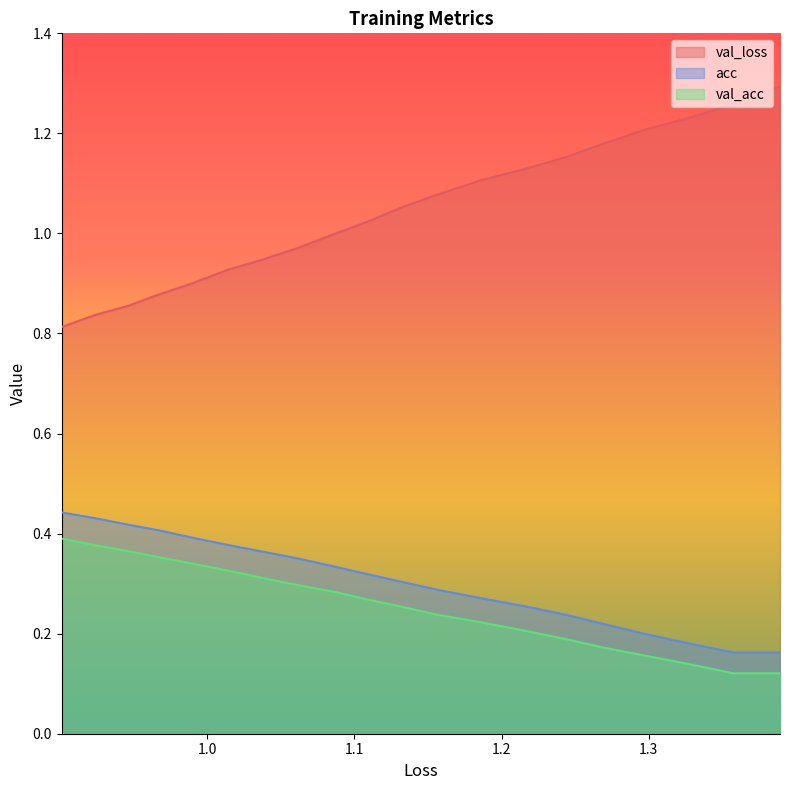

True or false: val_acc and acc cross at least once.

False